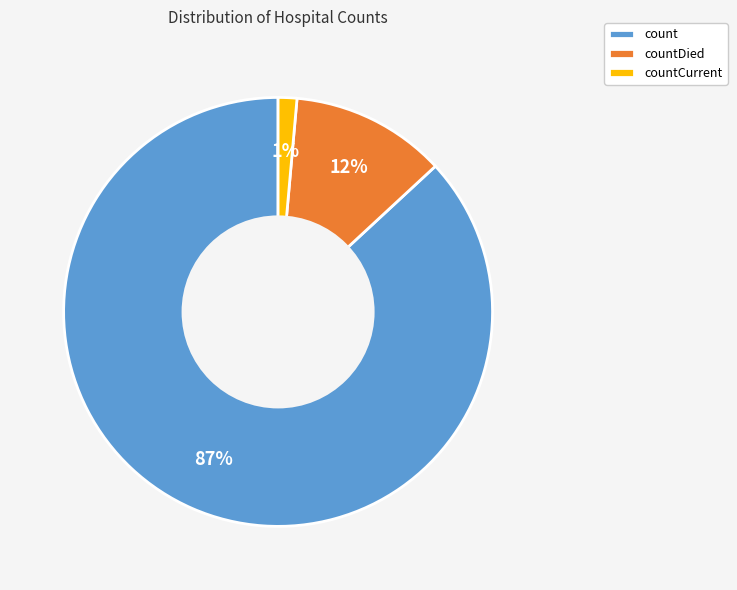

Is countCurrent the majority of the pie?

No